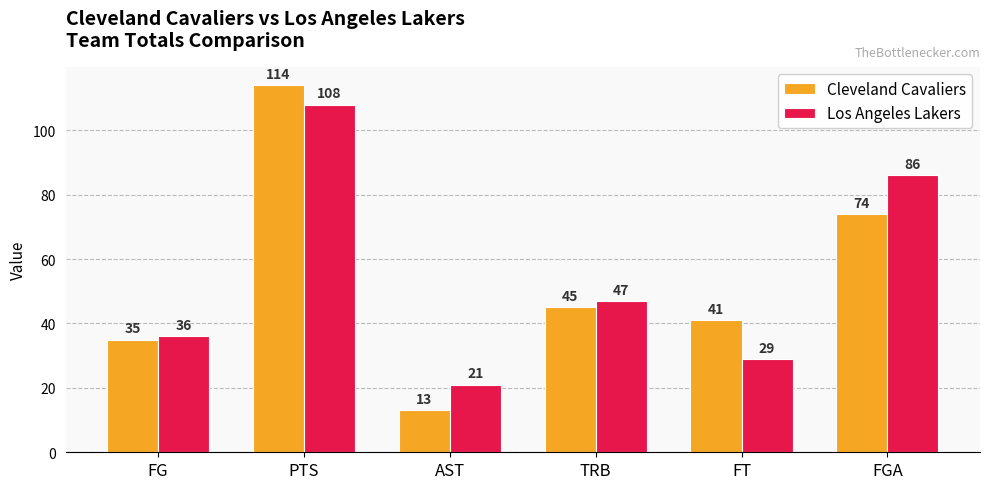

What is the value of the Cleveland Cavaliers bar at the 2nd from the left?

114